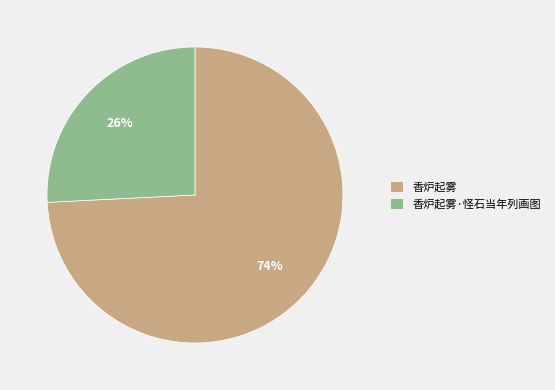

How many segments does this pie chart have?

2